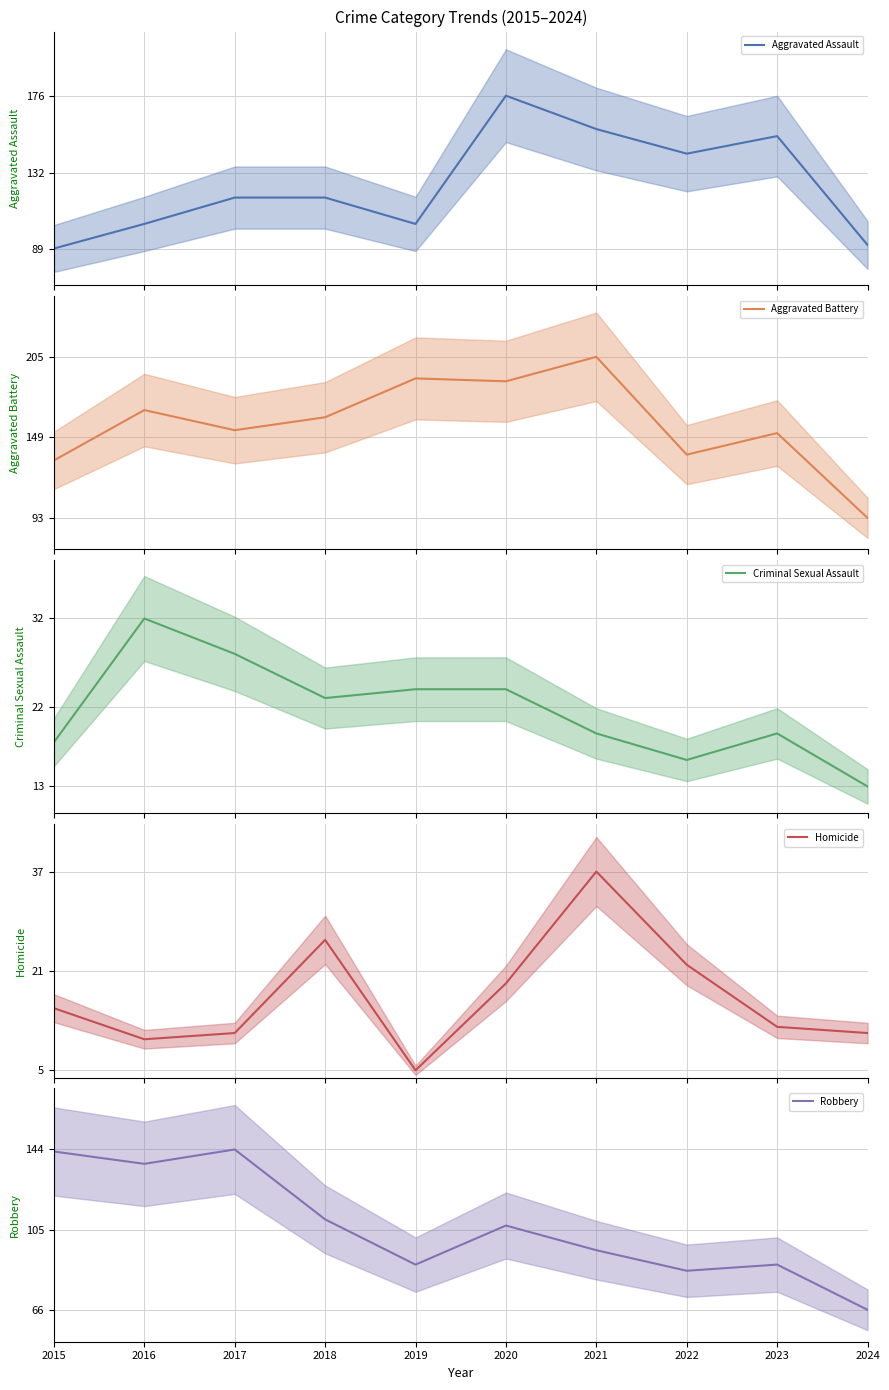

At how many categories does at least one series exceed 142?

9